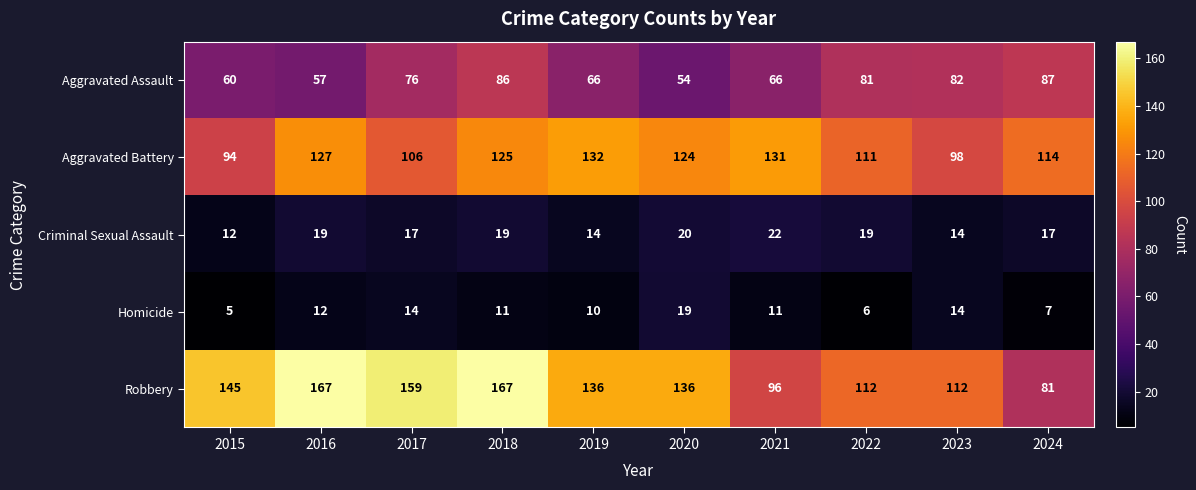

Between 2023 and 2024, which series saw the biggest shift?

Robbery